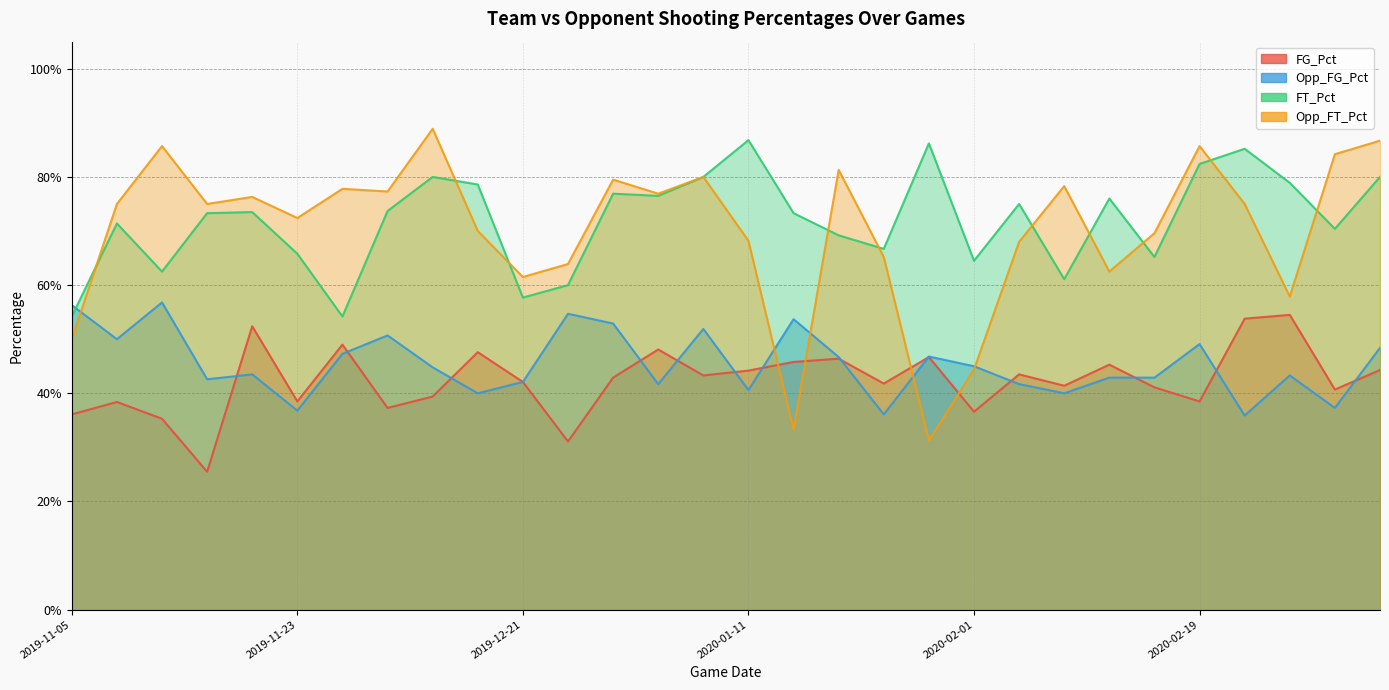

What is the label of the 16th point from the right?

2020-01-08